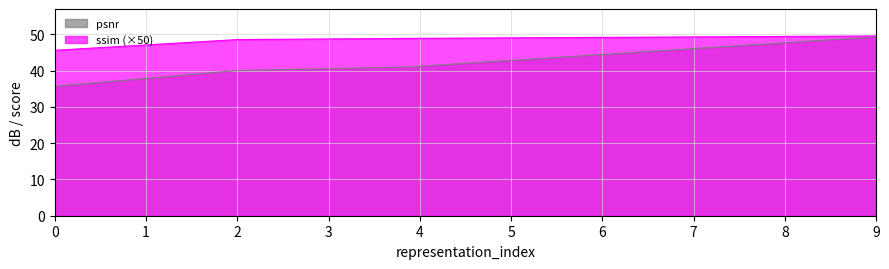

Is the value of ssim_scaled at 2 greater than the value of psnr at 2?

Yes